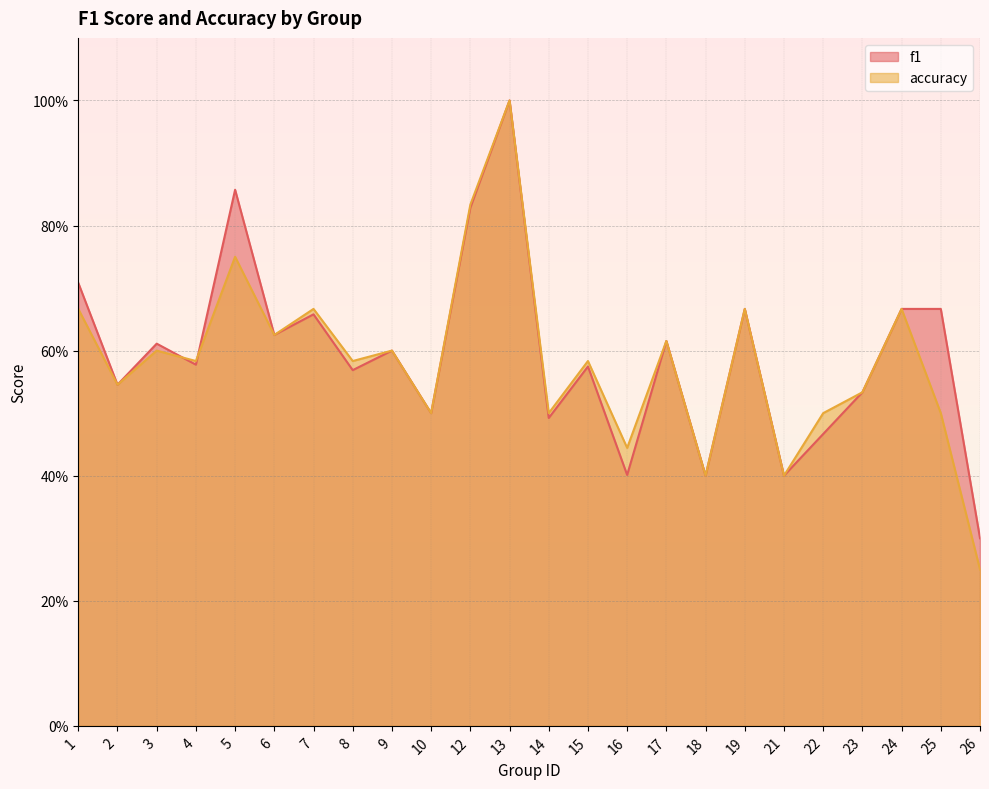

What is the sum of the accuracy values at 13 and 1?

1.7